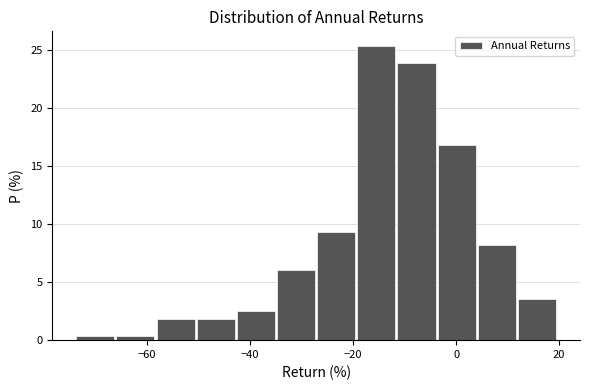

Read against the x-axis, roughly where is the centre of the tallest bar?

-16